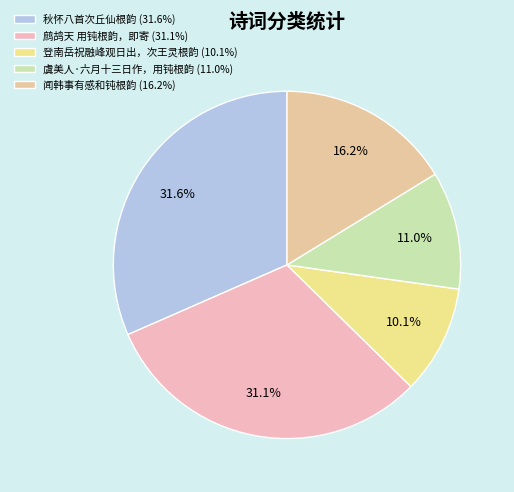

To the nearest percent, what is the average slice percentage?

20%